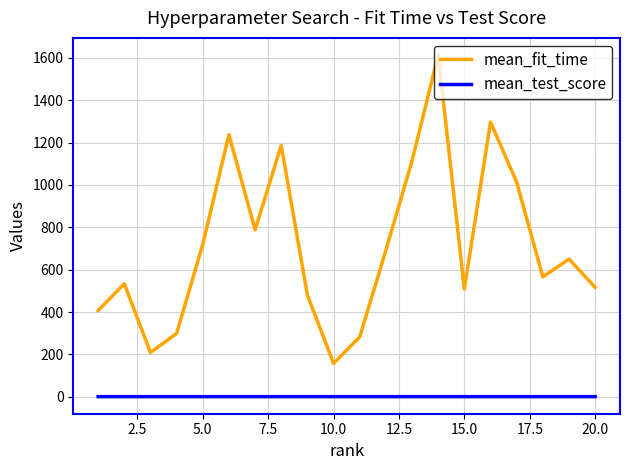

Rank the series by their maximum value, from highest to lowest.

mean_fit_time, mean_test_score